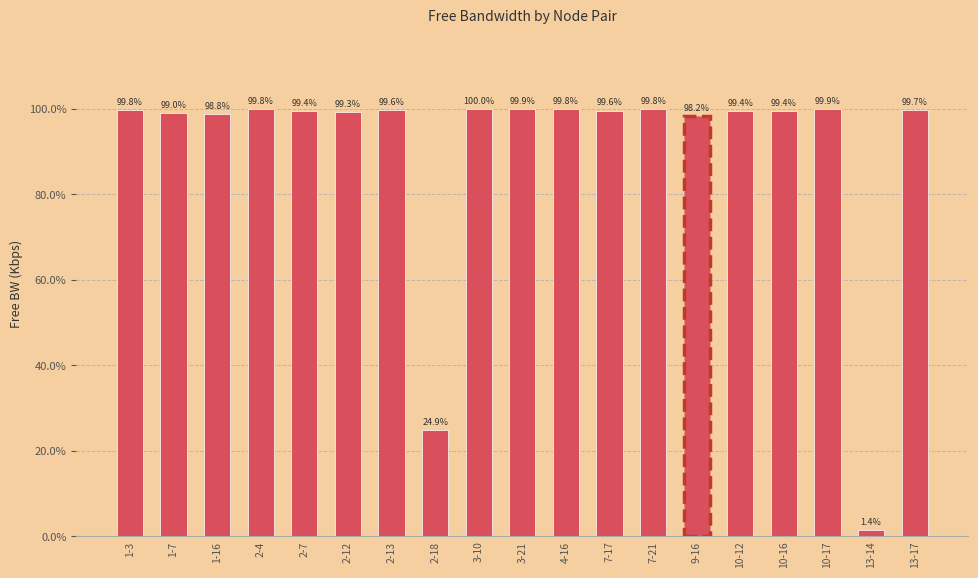

Are the bars horizontal?

No